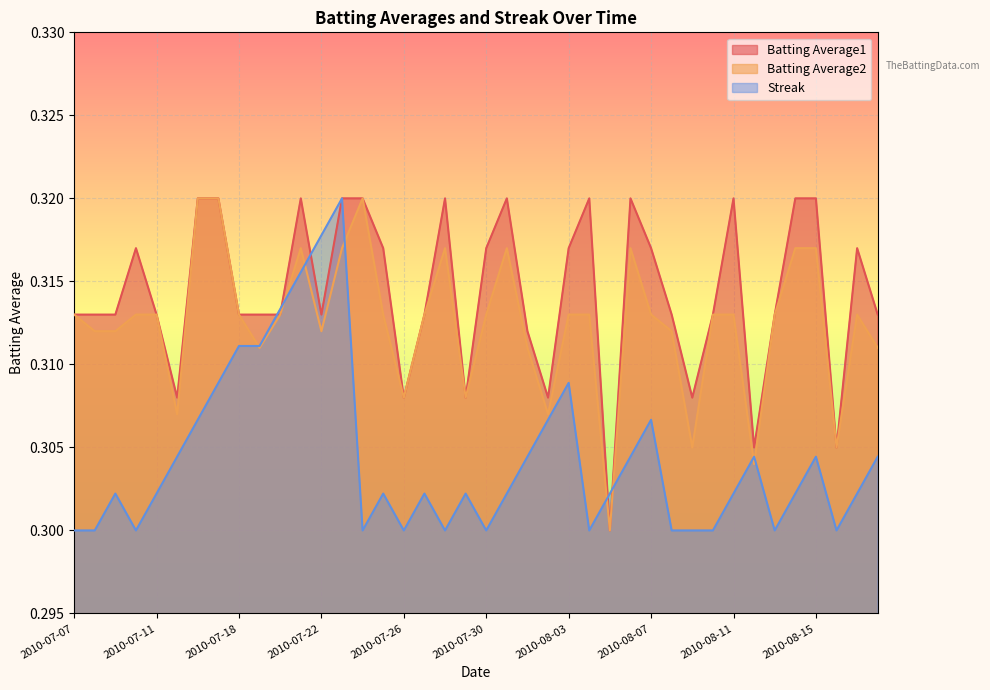

List the series in order of their overall mean, highest first.

Batting Average1, Batting Average2, Streak